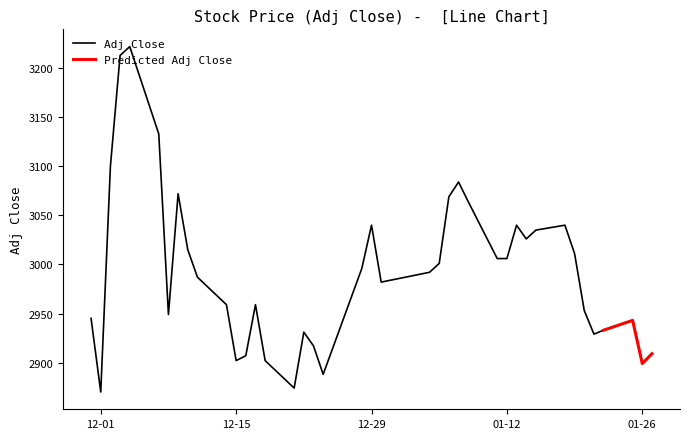

What is the minimum value for Adj Close?

2870